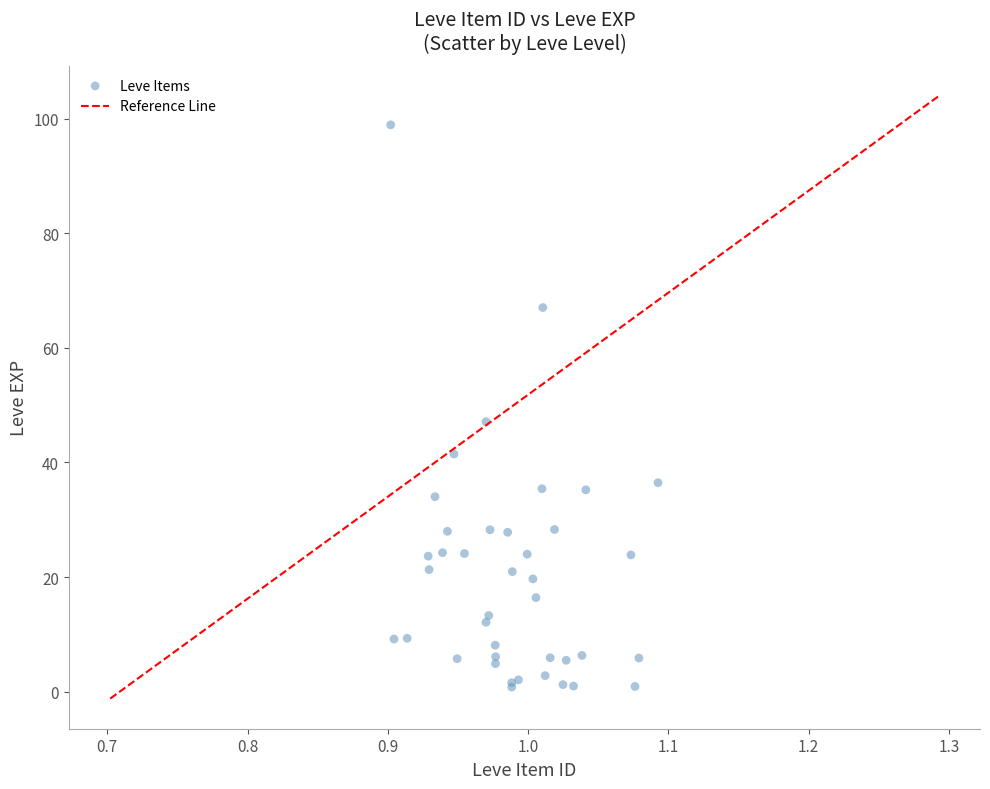

What Y value in the scatter plot is closest to 49?

47.1